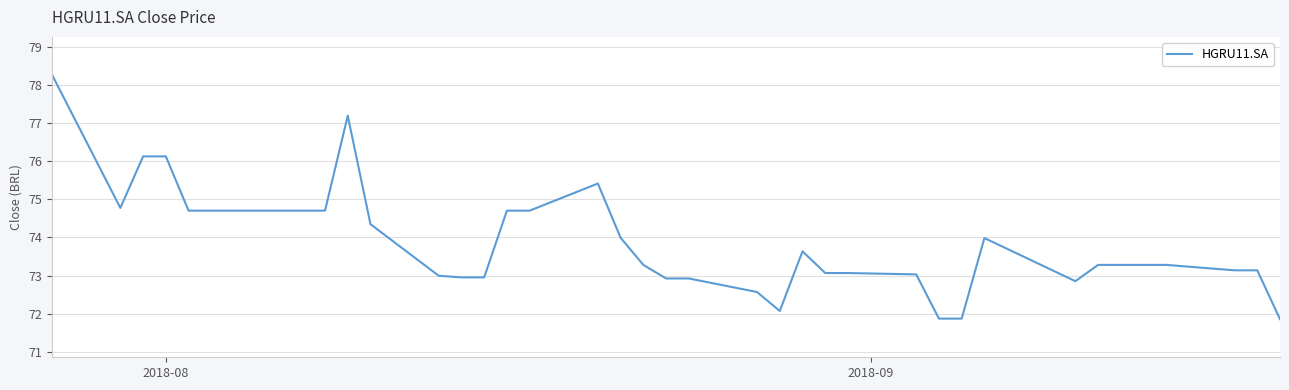

What is the maximum value shown in the chart?

78.3